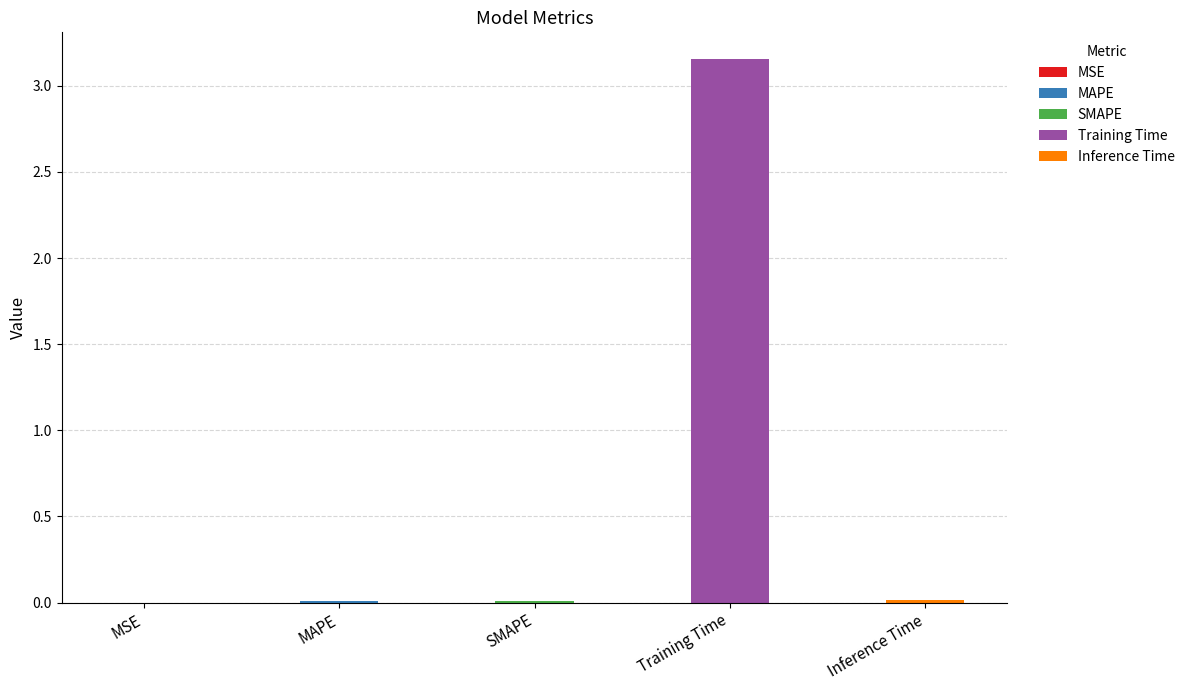

Reading left to right, what are all the values shown in this chart?

0.0	0.0	0.0	3.2	0.0